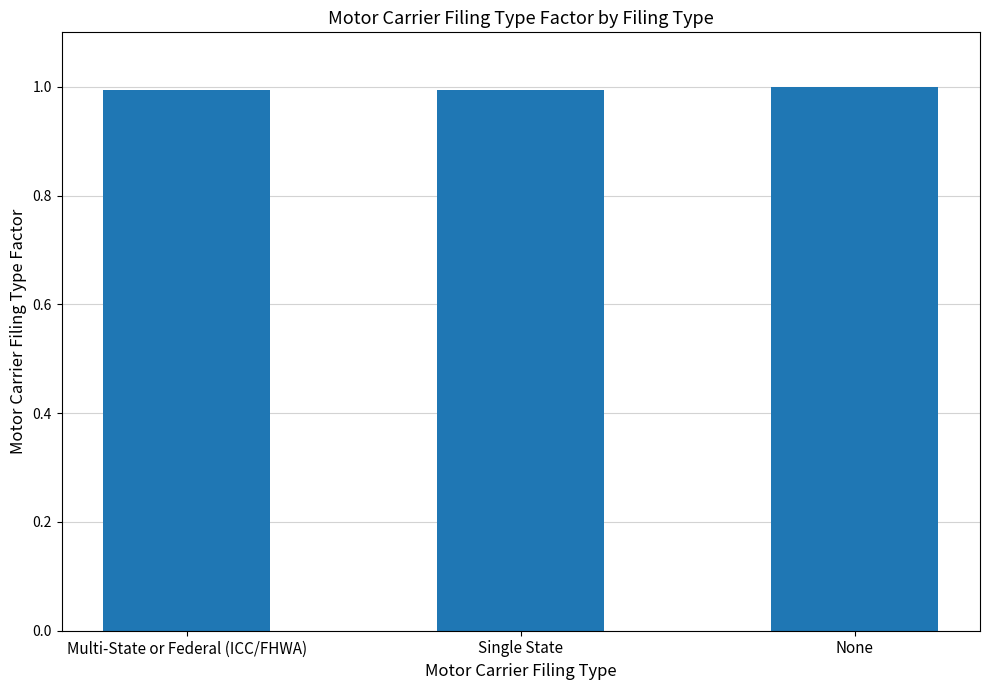

What is the sum of all values?

3.0